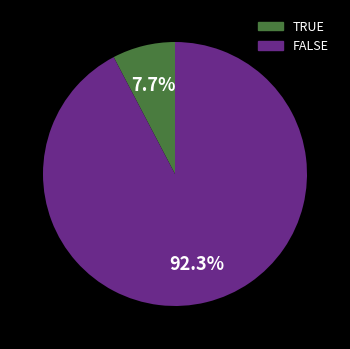

To the nearest percent, what is the difference between the FALSE and TRUE slice percentages?

85%